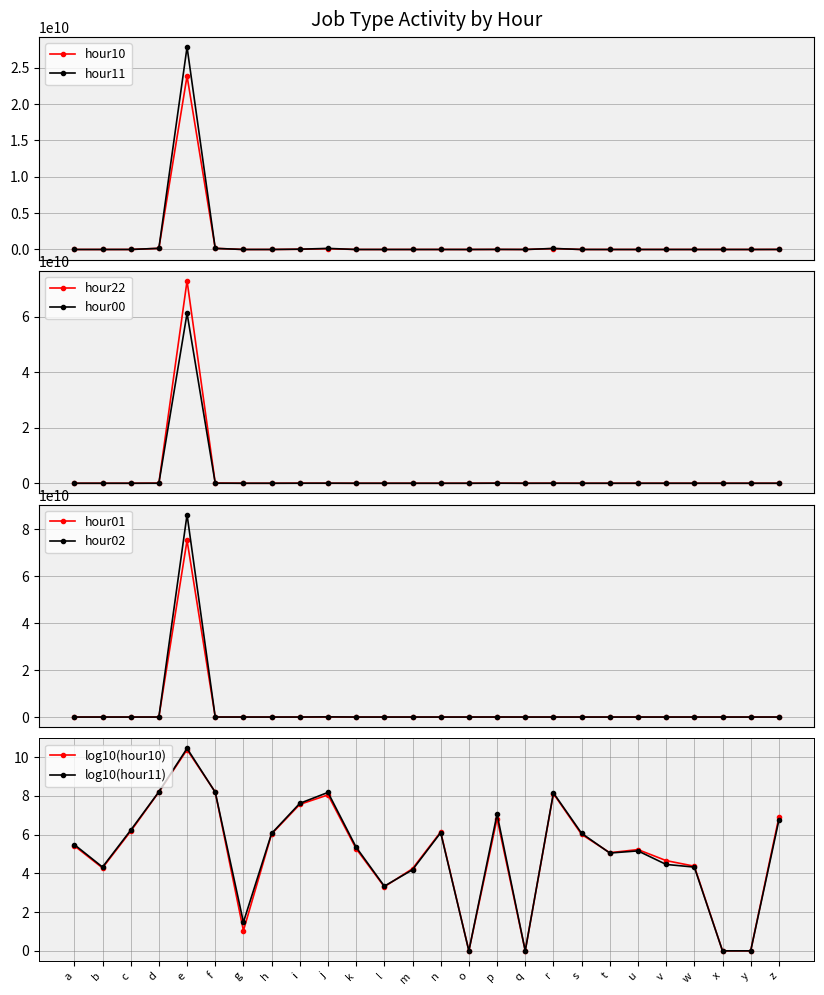

What is the value of the hour01 point at the 6th from the left?

4508215